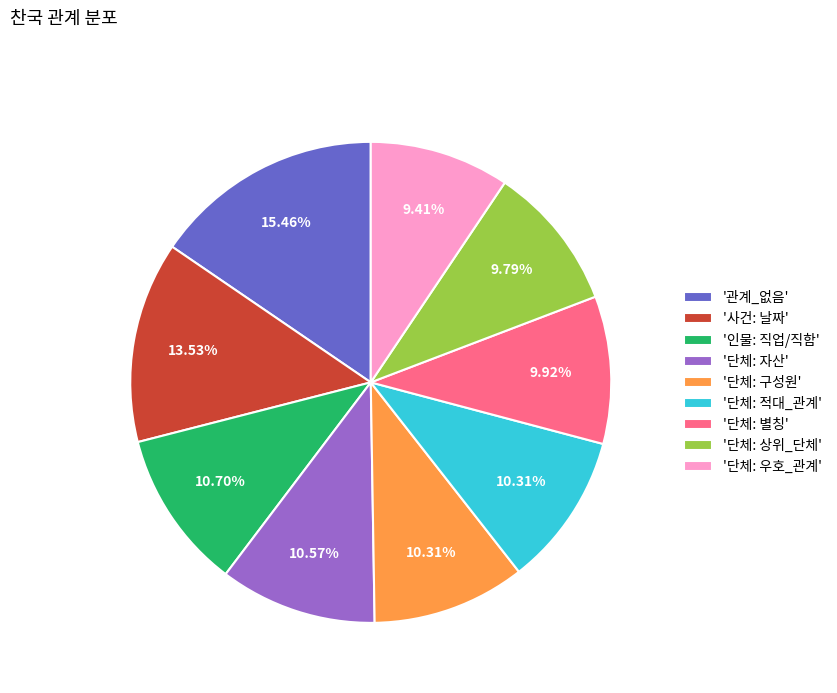

Which has a higher value, '관계_없음' or '단체: 별칭'?

'관계_없음'